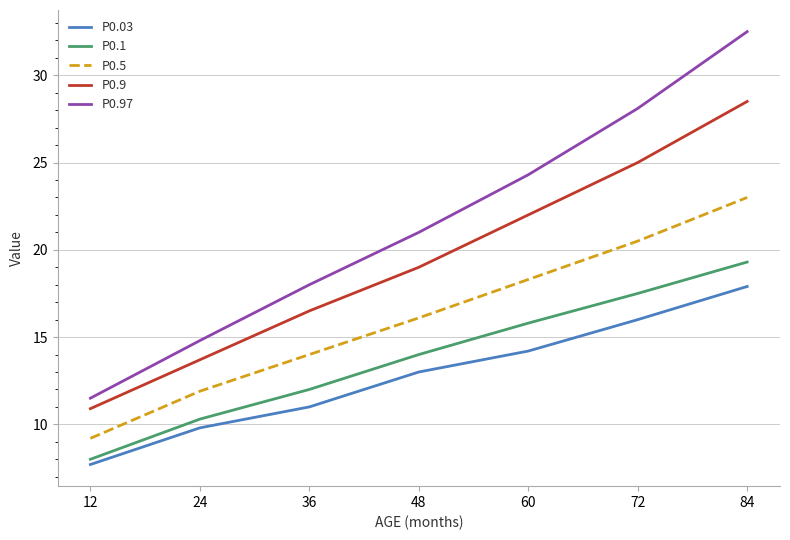

Reading left to right, what are all the values shown in this chart?

P0.03: 12=7.7	24=9.8	36=11.0	48=13.0	60=14.2	72=16.0	84=17.9
P0.1: 12=8.0	24=10.3	36=12.0	48=14.0	60=15.8	72=17.5	84=19.3
P0.5: 12=9.2	24=11.9	36=14.0	48=16.1	60=18.3	72=20.5	84=23.0
P0.9: 12=10.9	24=13.7	36=16.5	48=19.0	60=22.0	72=25.0	84=28.5
P0.97: 12=11.5	24=14.8	36=18.0	48=21.0	60=24.3	72=28.1	84=32.5